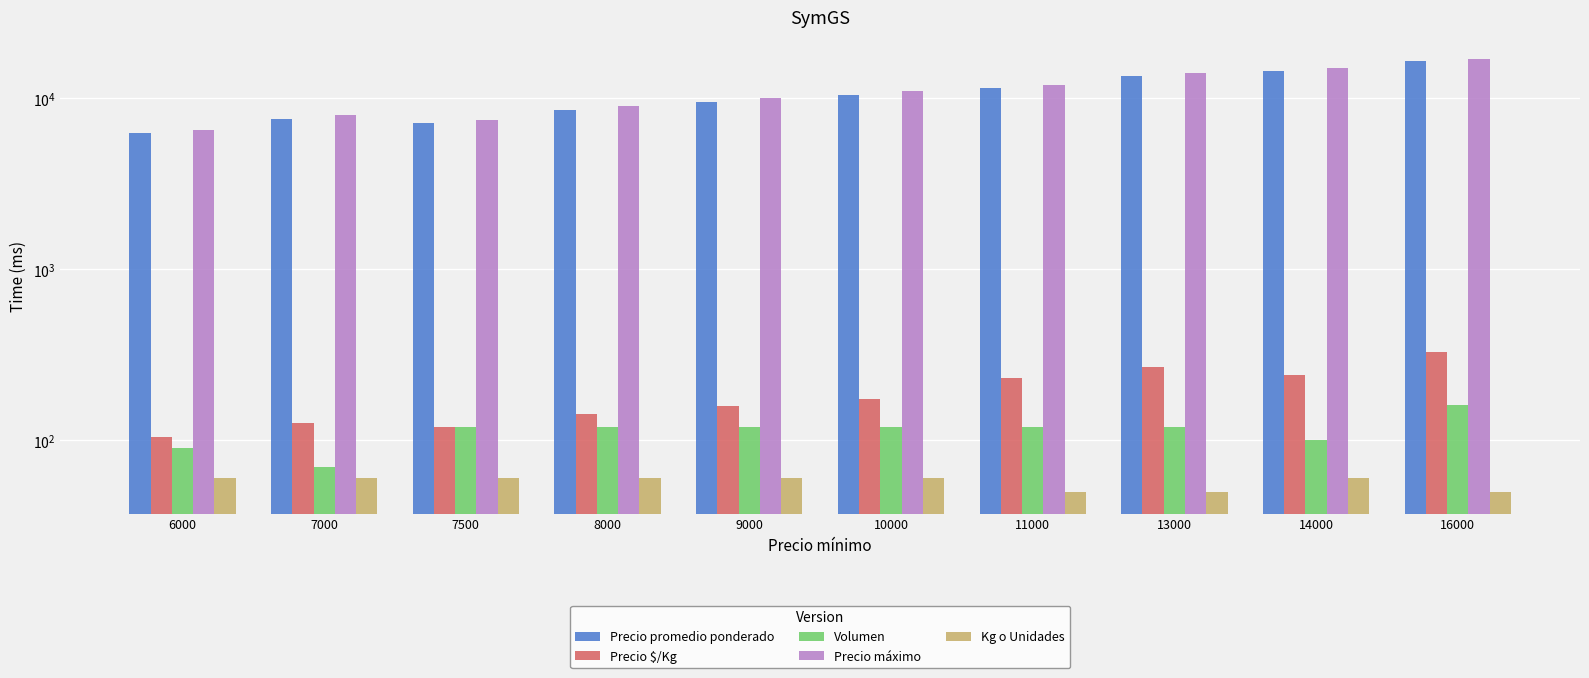

What is the difference between the Precio promedio ponderado values at 14000 and 16000?

2000